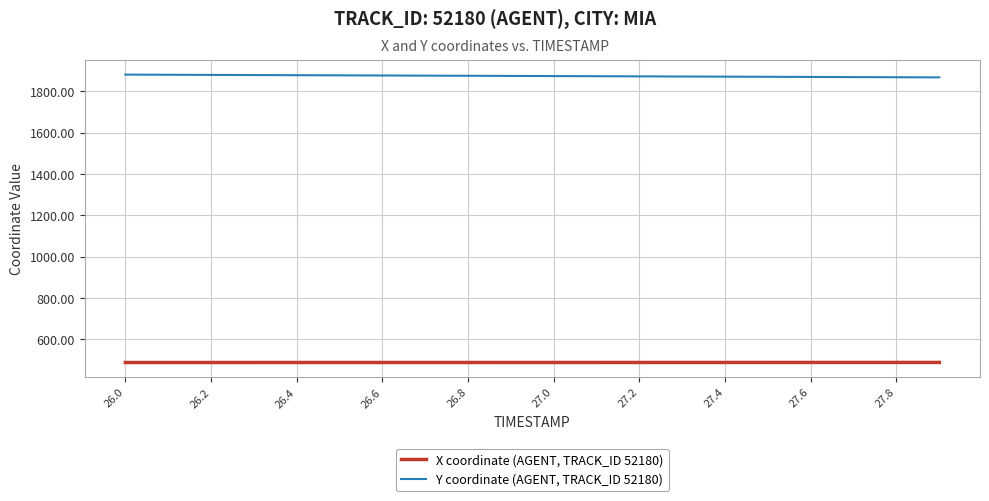

True or false: Y coordinate (AGENT, TRACK_ID 52180) and X coordinate (AGENT, TRACK_ID 52180) cross at least once.

False